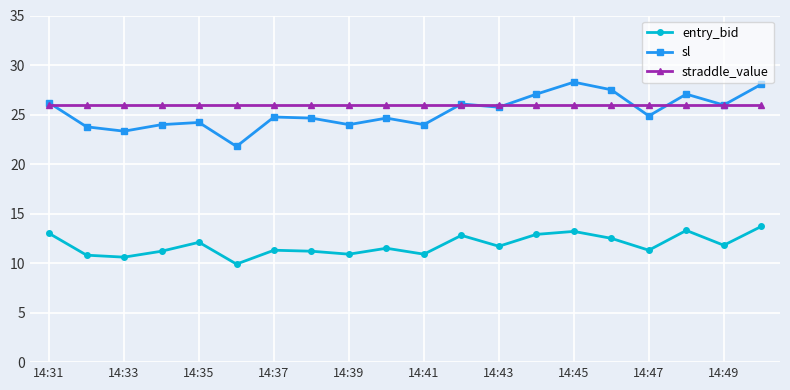

True or false: entry_bid and sl intersect in this chart.

False